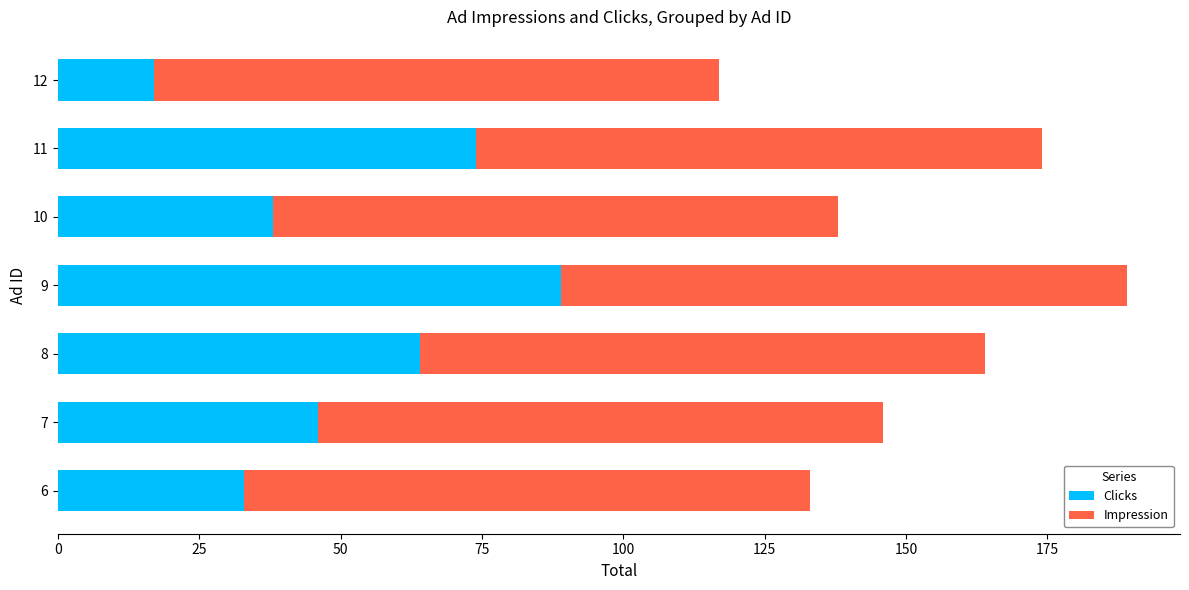

What is the total value across all series at 10?

138